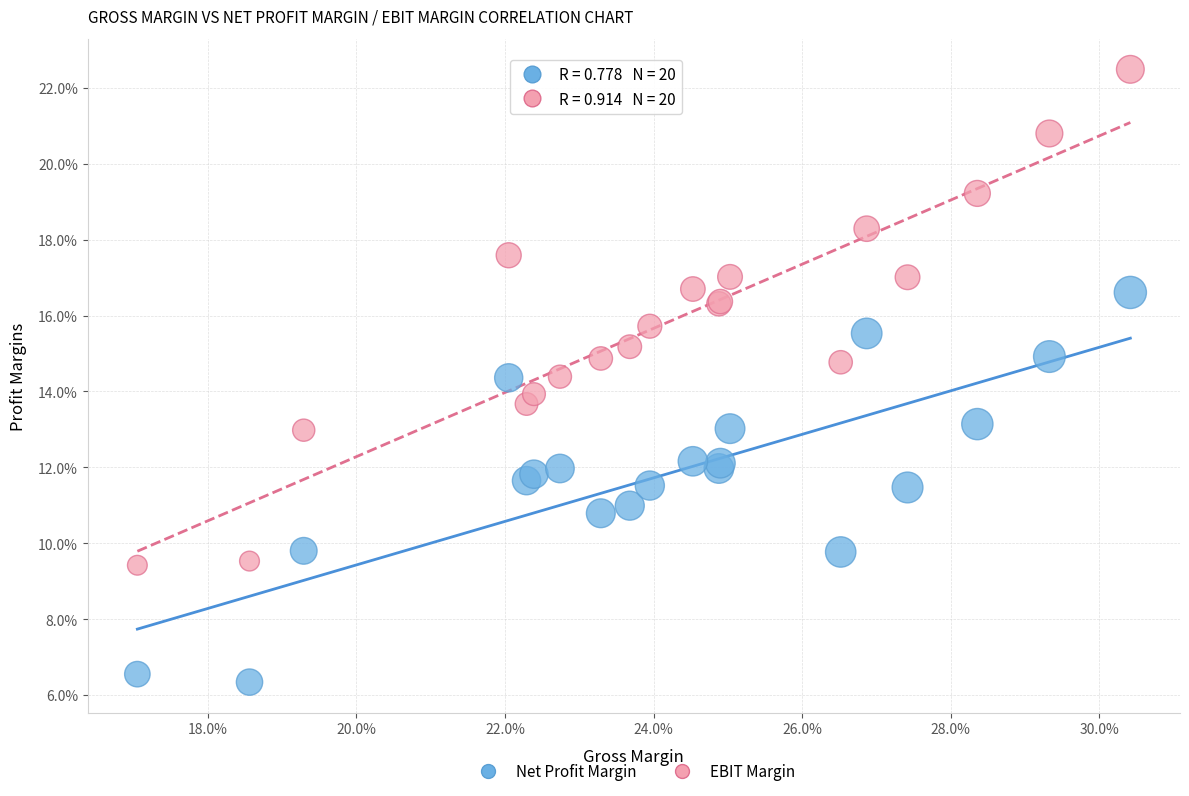

What are all the series names shown in the legend?

Net Profit Margin, EBIT Margin